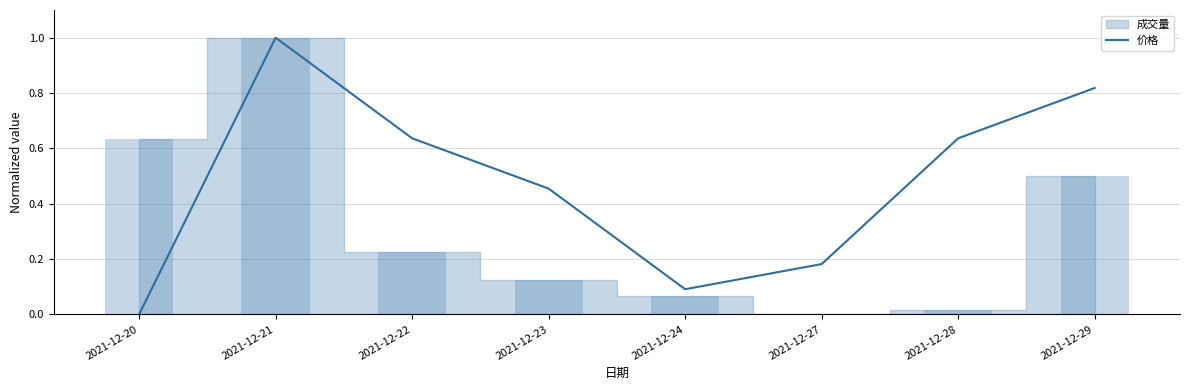

Which category has the lowest value in the 价格 series?

2021-12-20